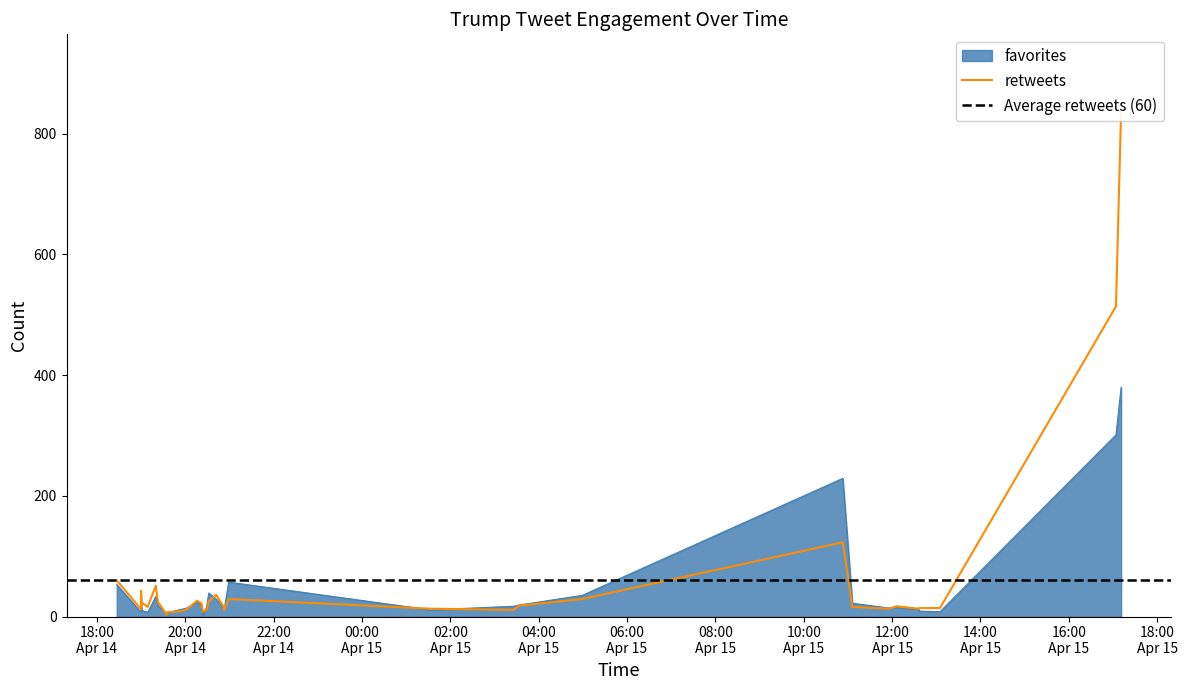

What is the value of the retweets point at the 16th from the left?

16